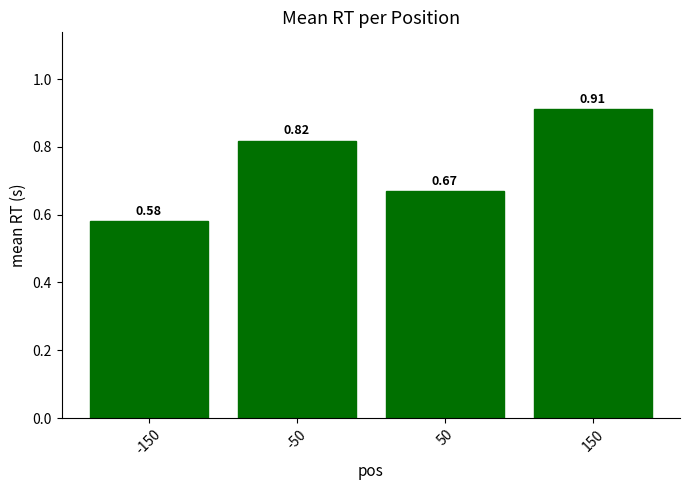

Count the values in the range 0 to 1.

4